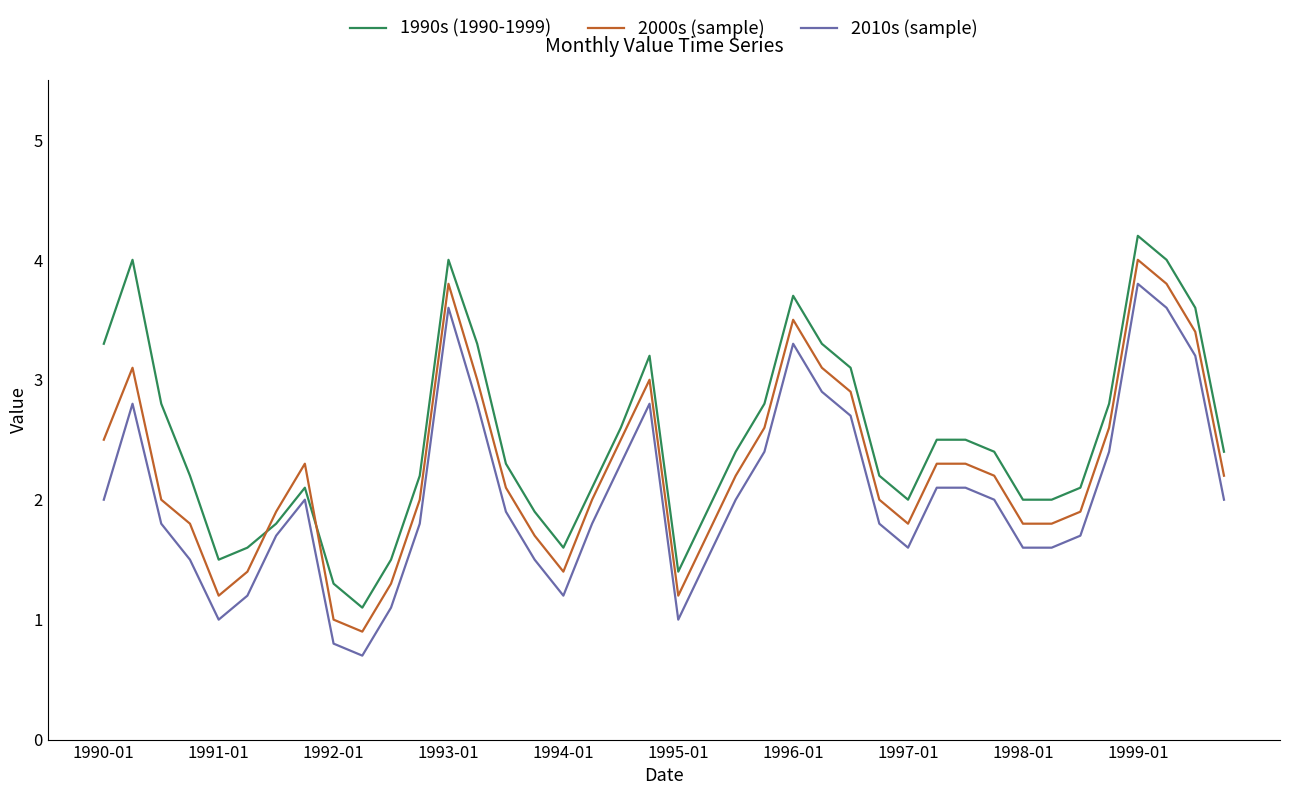

What is the minimum value shown in the chart?

0.7